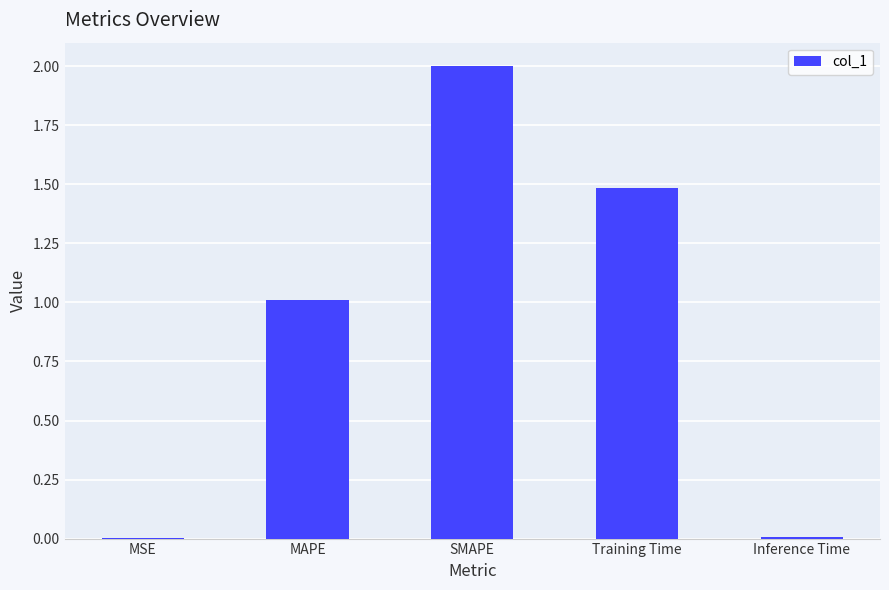

What is the difference between the values at MSE and MAPE?

1.0